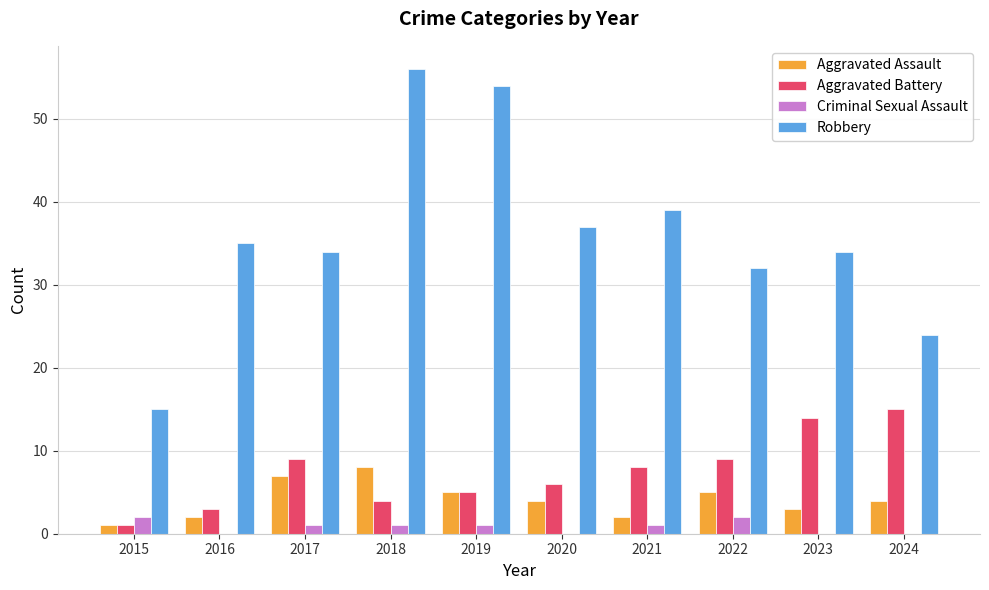

At which category does the chart reach its peak across all series?

2018